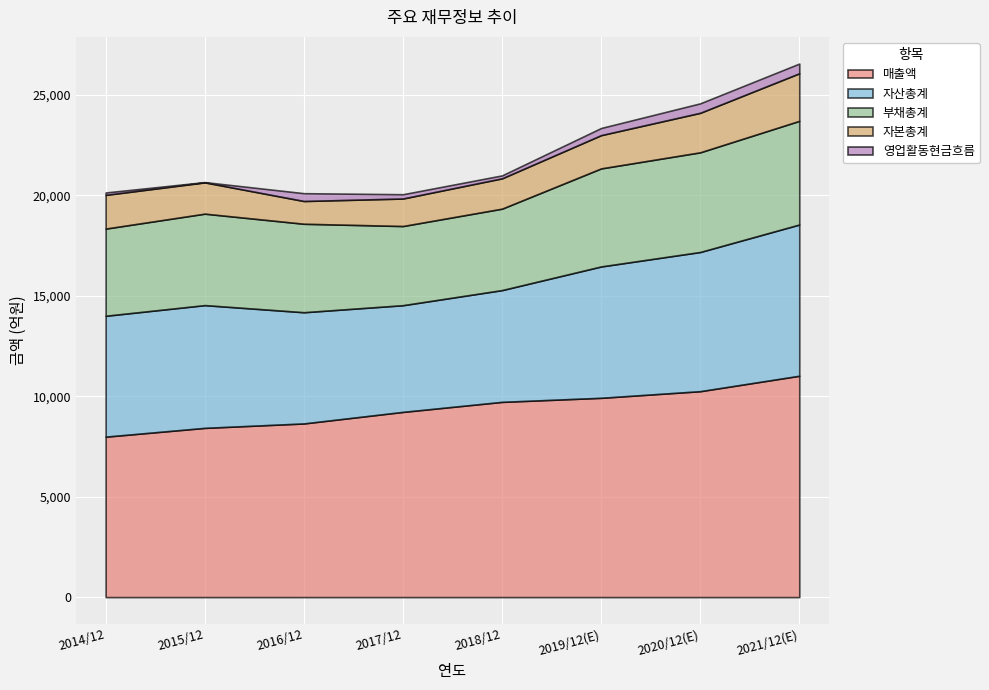

True or false: 매출액 has more than 0 interior local peaks.

False